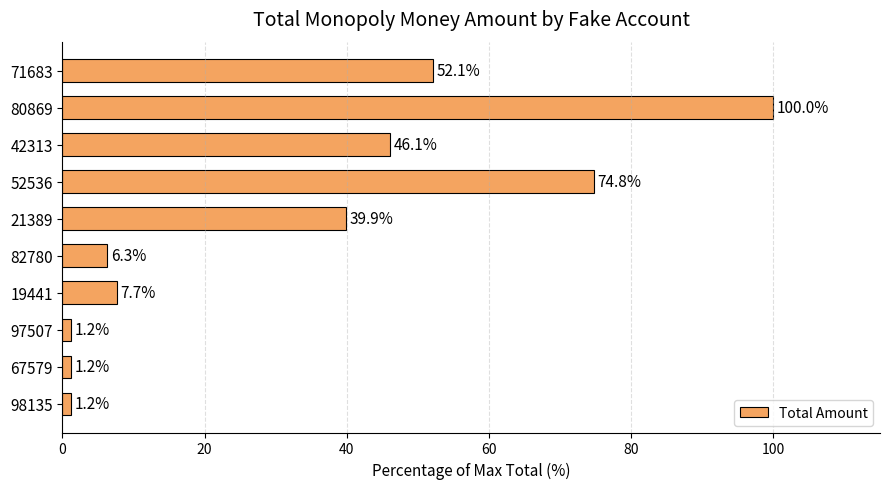

What position from the top is 67579?

9